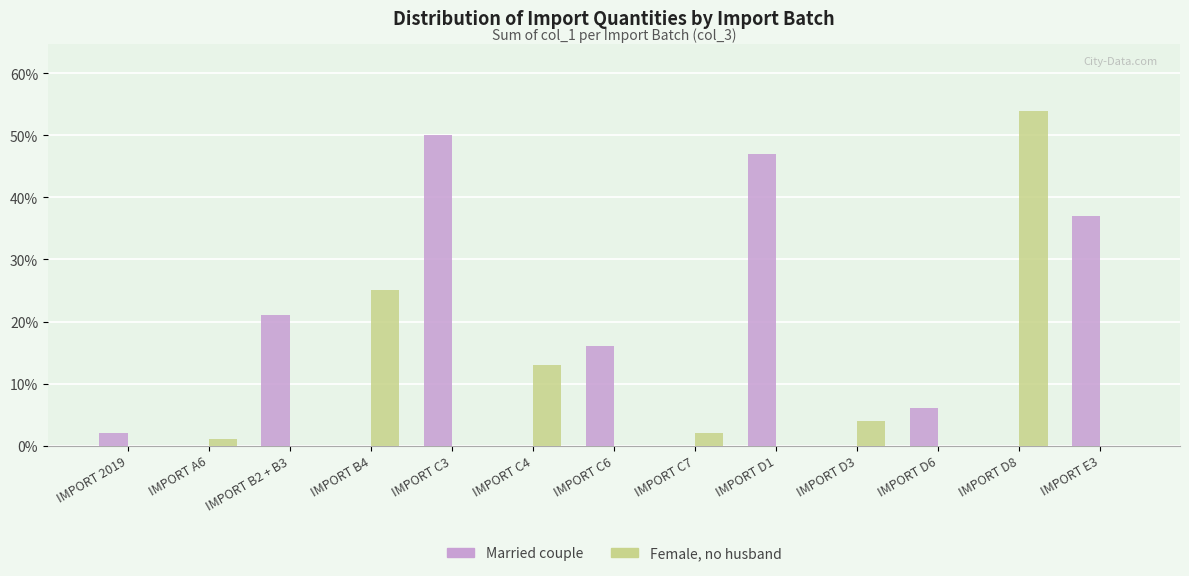

How many groups of bars are there?

13